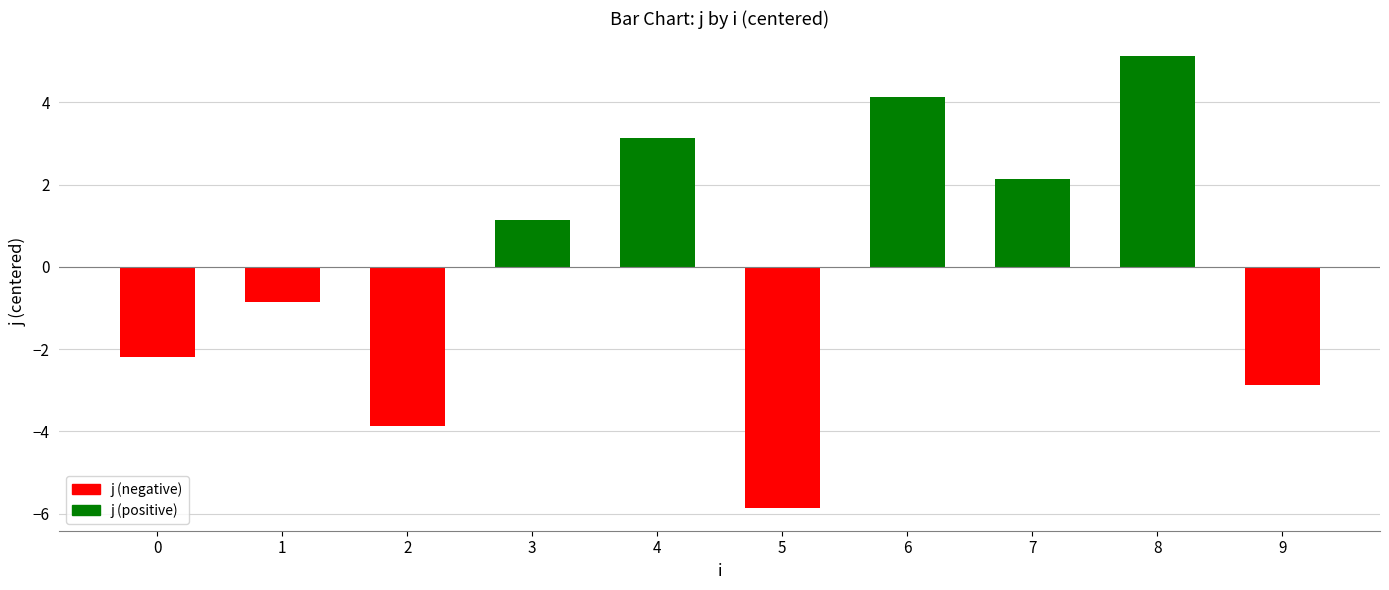

Reading left to right, transcribe all the data shown in this chart.

-2.2	-0.9	-3.9	1.1	3.1	-5.9	4.1	2.1	5.1	-2.9